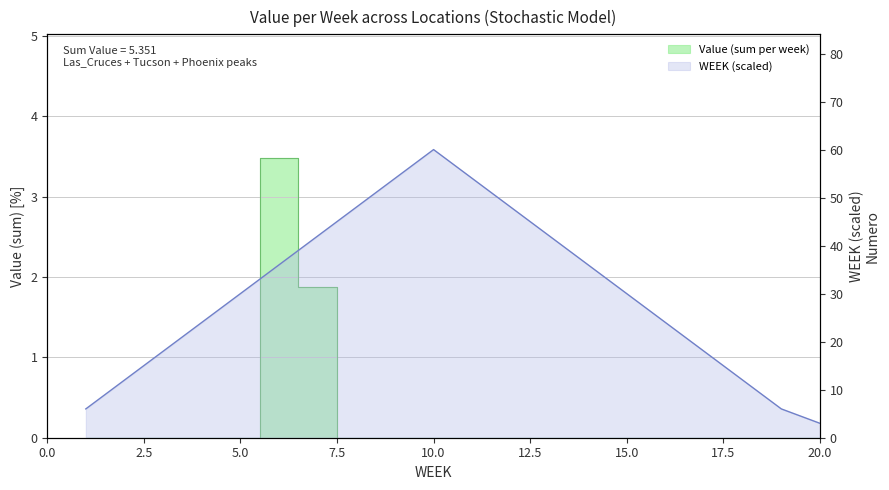

What is the greatest value displayed?

60.0